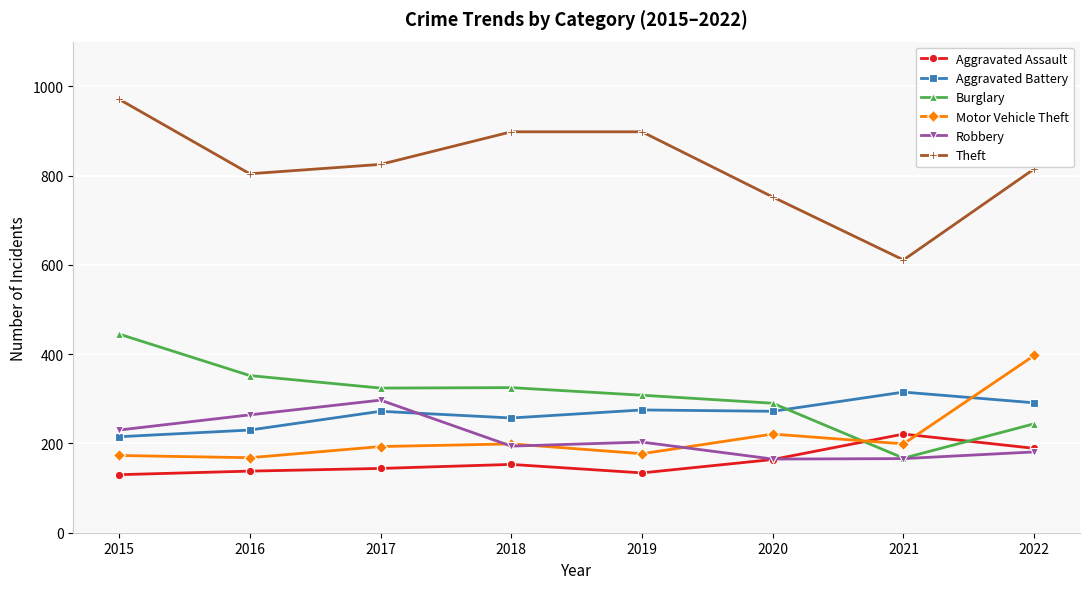

What is the difference between the maximum and minimum values in the Robbery series?

132